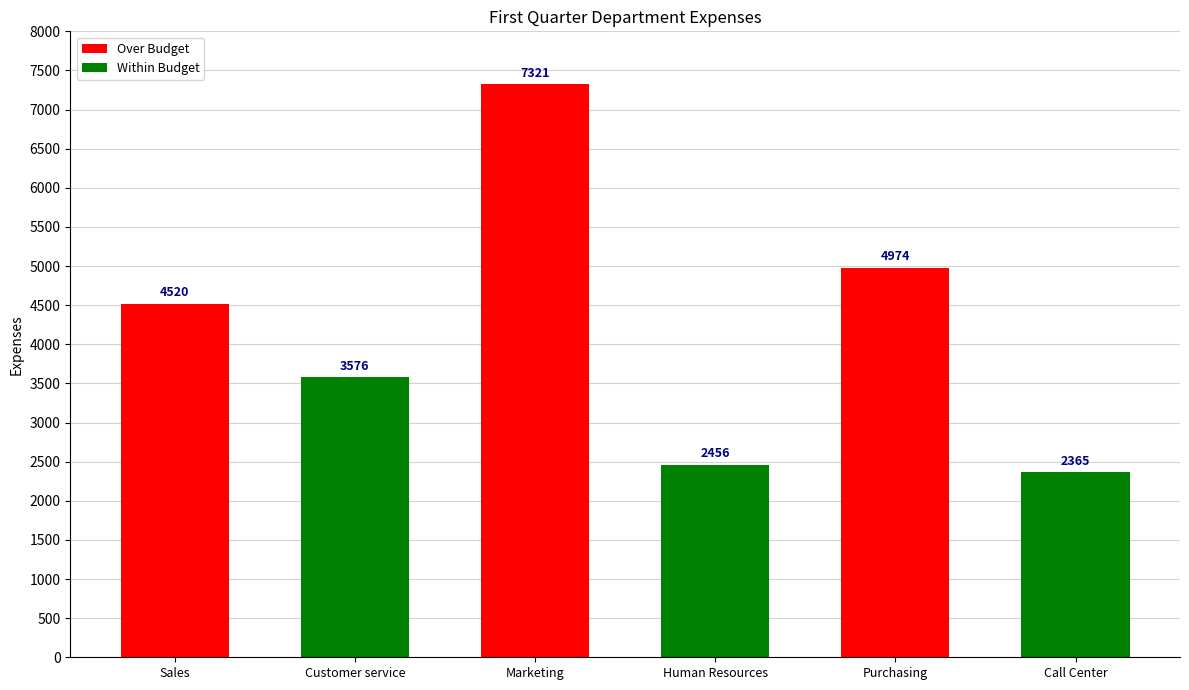

Reading left to right, what are all the values shown in this chart?

Over Budget: 4520	7321	4974
Within Budget: 3576	2456	2365